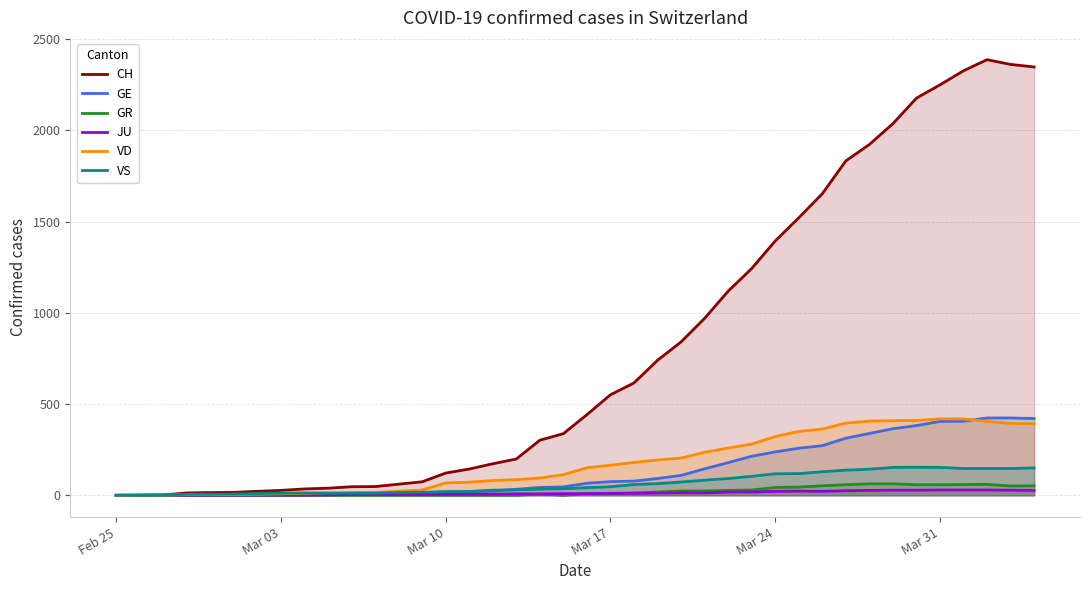

The value of CH at Mar 17 is 551. True or false?

True